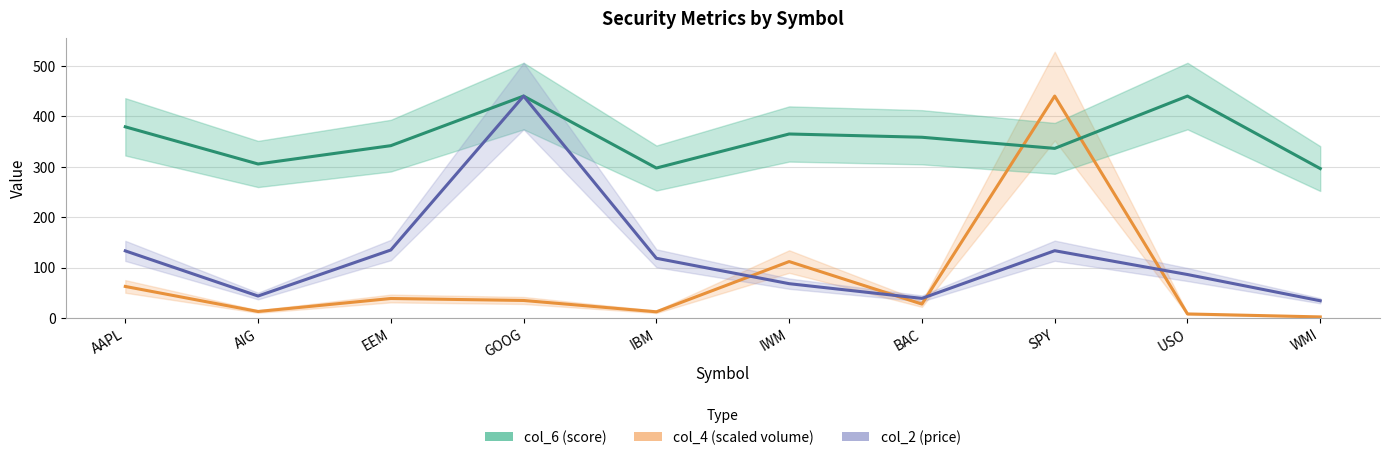

Reading left to right, what are all the values shown in this chart?

col_4 center: AAPL=62.5	AIG=12.8	EEM=38.6	GOOG=34.7	IBM=12.2	IWM=111.8	BAC=27.5	SPY=439.9	USO=8.0	WMI=2.1
col_6 center: AAPL=378.9	AIG=305.2	EEM=341.5	GOOG=439.9	IBM=297.2	IWM=364.7	BAC=358.2	SPY=336.1	USO=439.9	WMI=296.1
col_2 center: AAPL=133.0	AIG=43.5	EEM=134.7	GOOG=439.9	IBM=118.3	IWM=68.0	BAC=38.8	SPY=133.3	USO=86.1	WMI=34.1